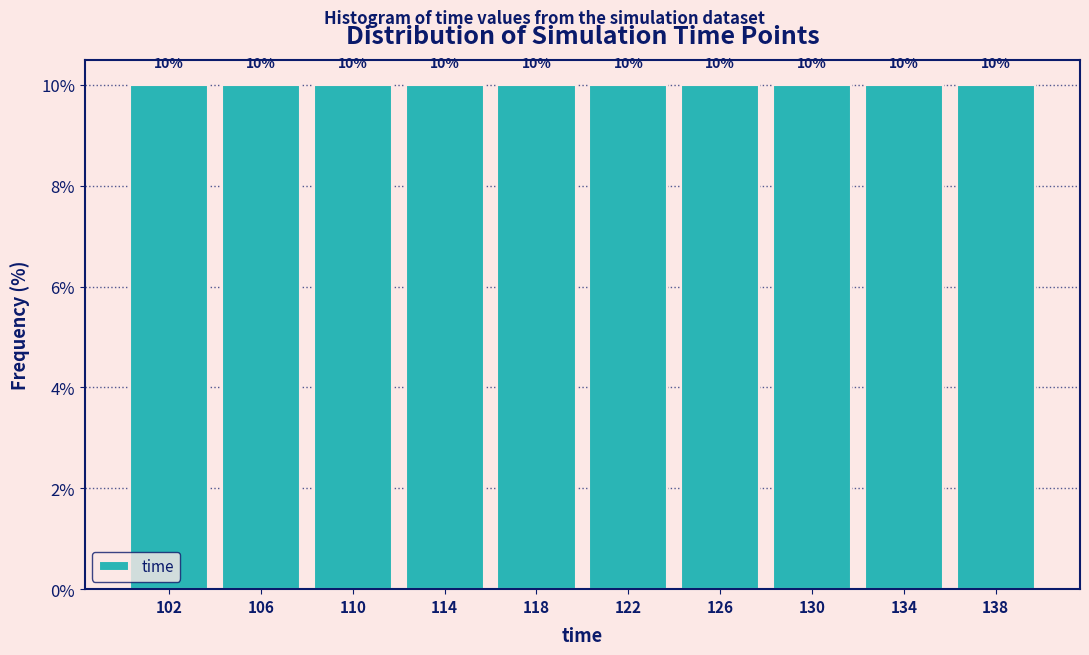

Reading left to right, transcribe this chart: for each bar, give the range it covers on the x-axis and its height.

100 to 104: 10
104 to 108: 10
108 to 112: 10
112 to 116: 10
116 to 120: 10
120 to 124: 10
124 to 128: 10
128 to 132: 10
132 to 136: 10
136 to 140: 10